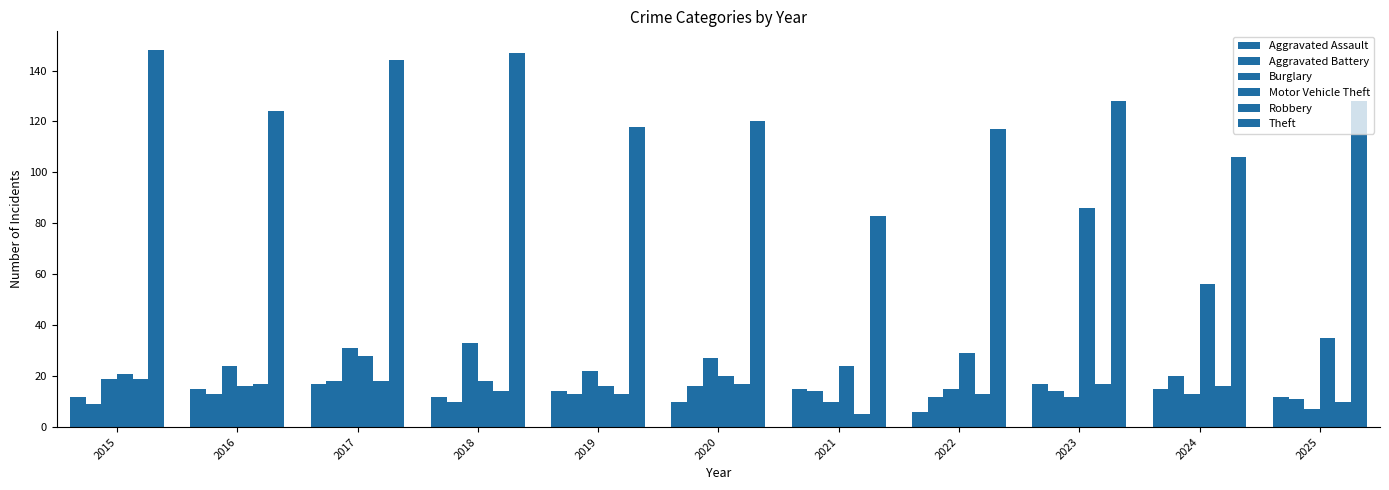

What is the difference between the maximum and minimum values in the Aggravated Battery series?

11